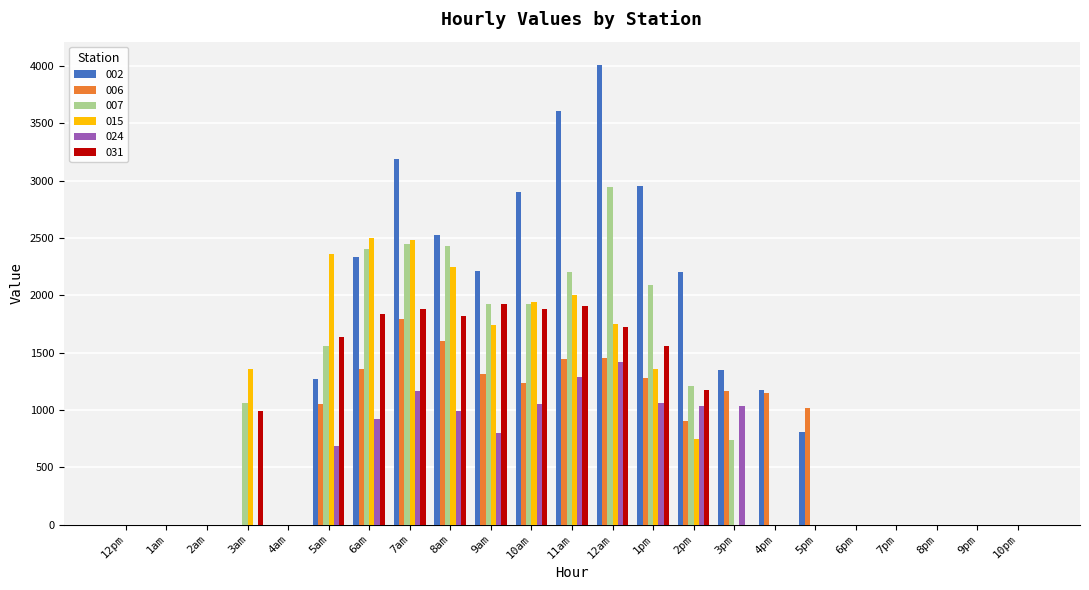

Is the value of 024 at 11am greater than the value of 015 at 2pm?

Yes